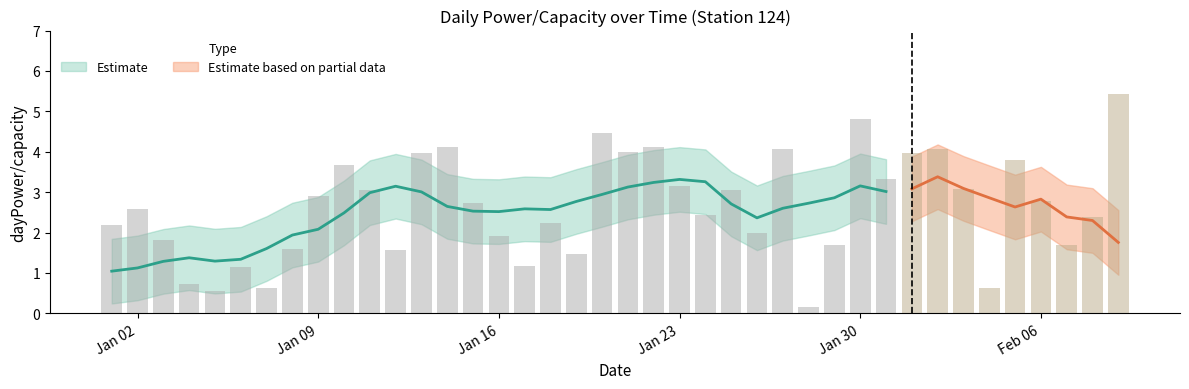

What is the value of the Jan bar at the 7th from the left?

0.6